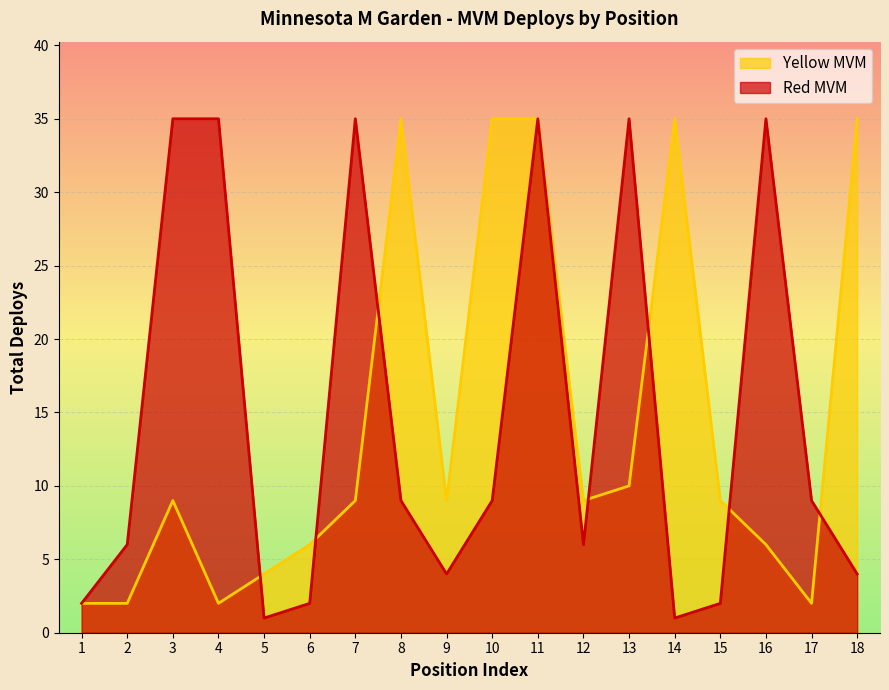

Which label corresponds to the largest value in the chart?

3